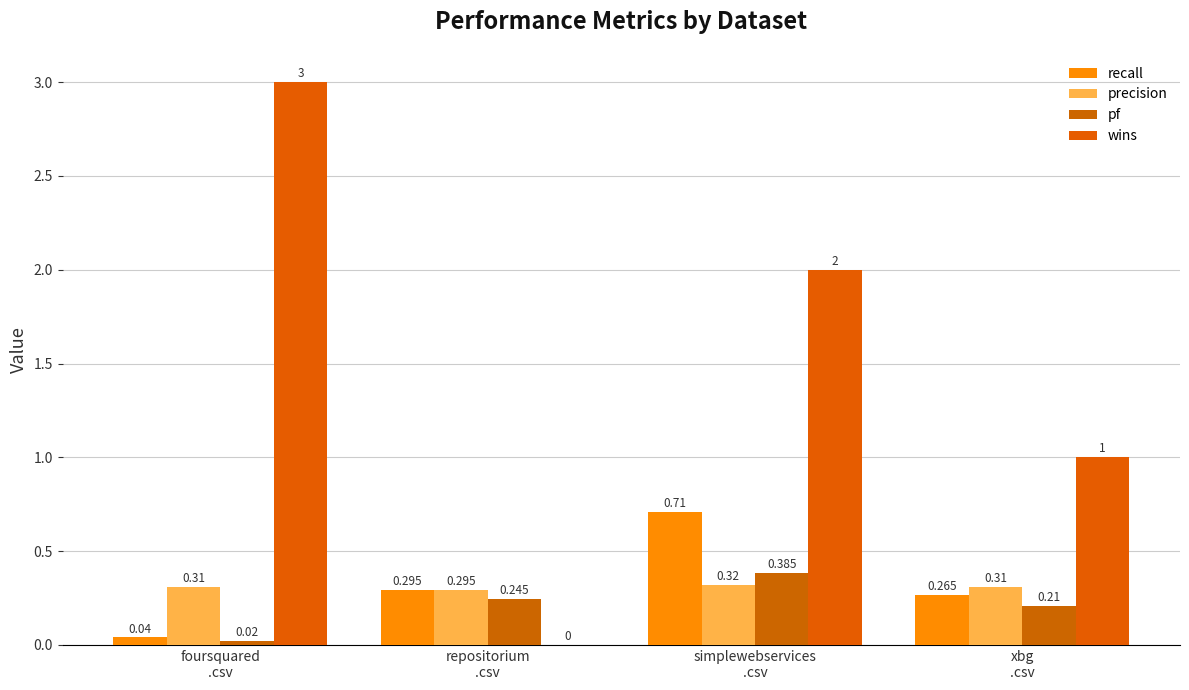

What is the value of the pf bar at the 3rd from the left?

0.4